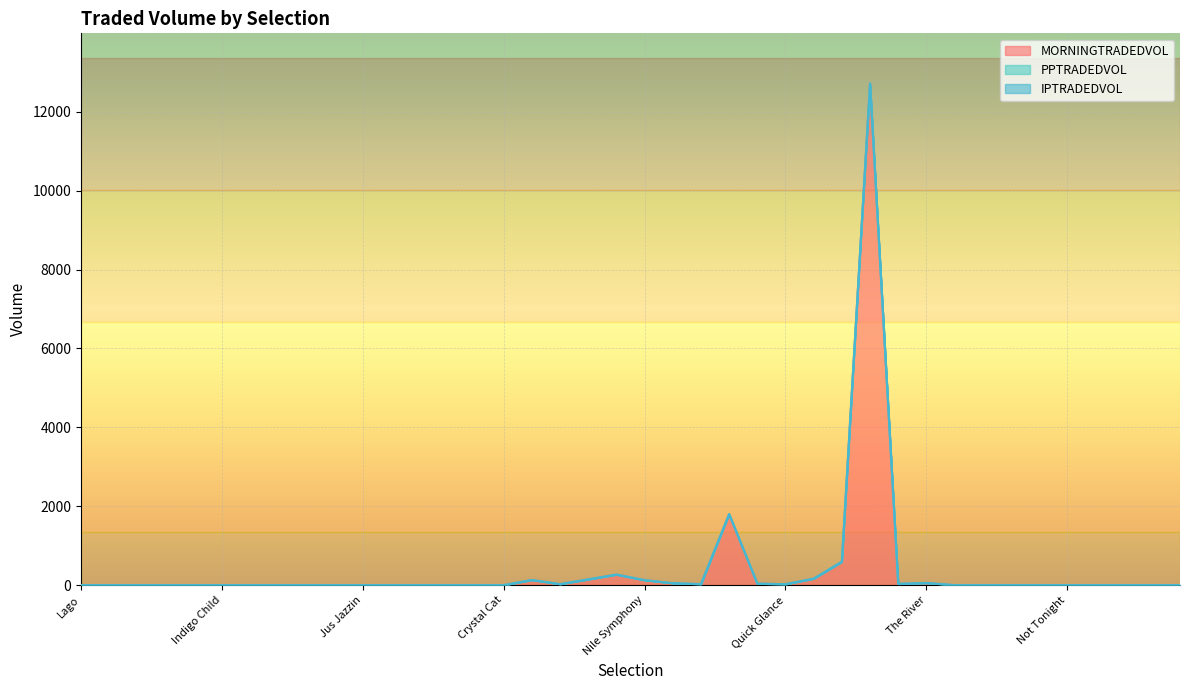

Which has a higher value, Wren or Miss Mirren?

Wren